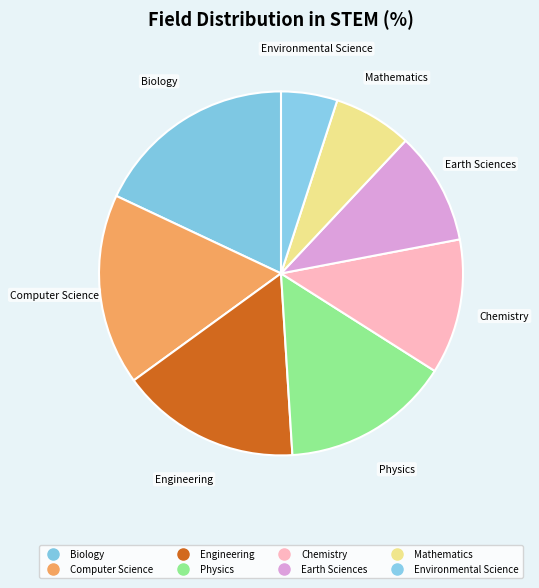

Count the number of slices in the pie.

8